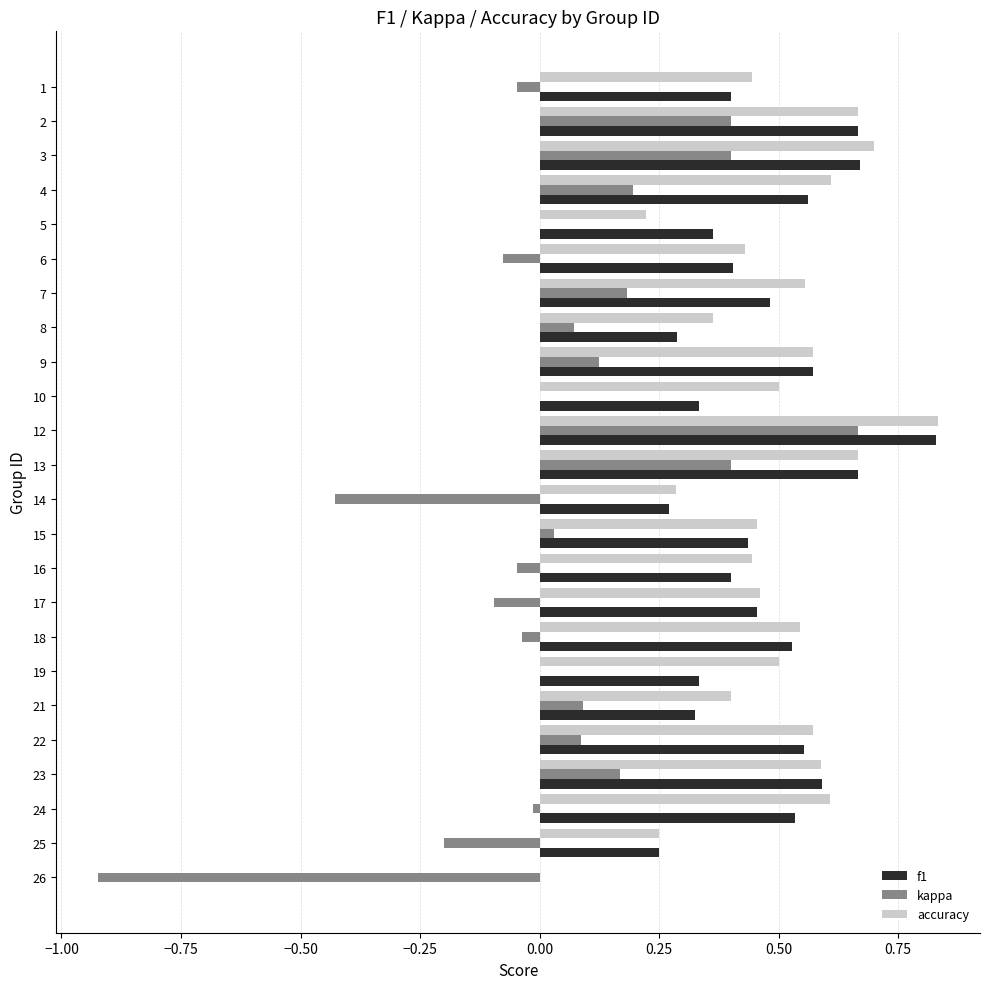

At which category is the sum across all series the highest?

12